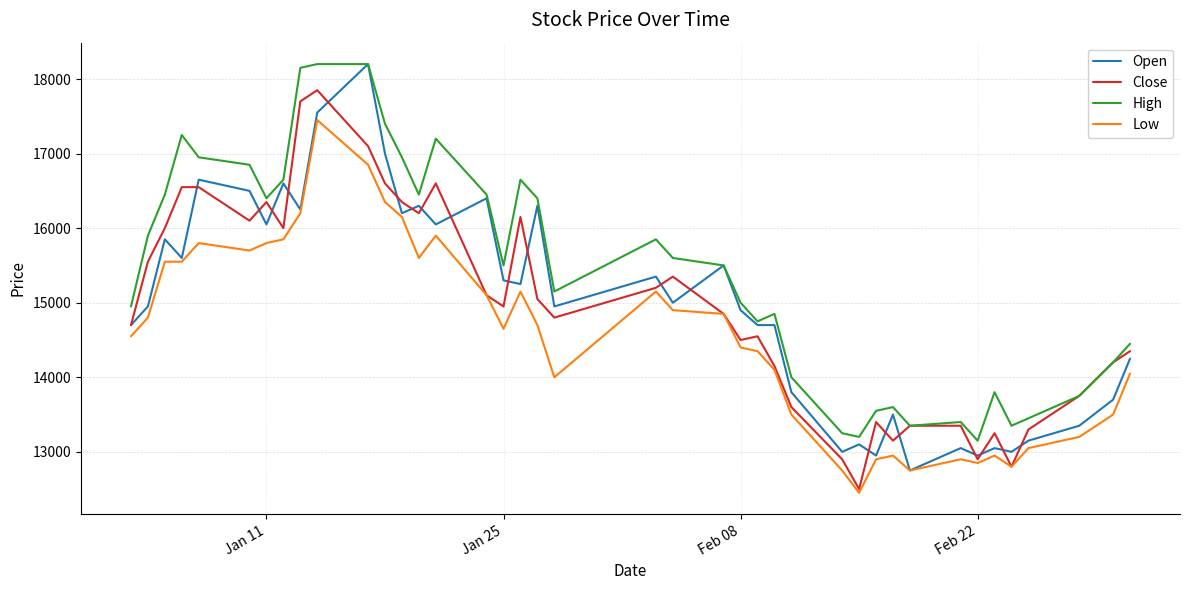

What is the greatest value displayed?

18200